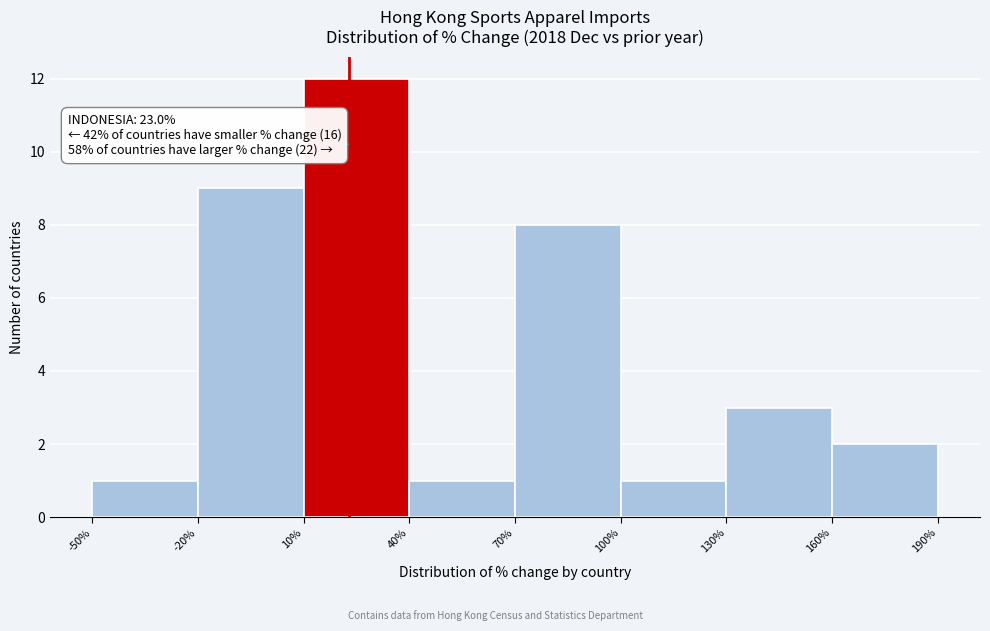

Over which range of the x-axis is the bar tallest?

10% to 40%